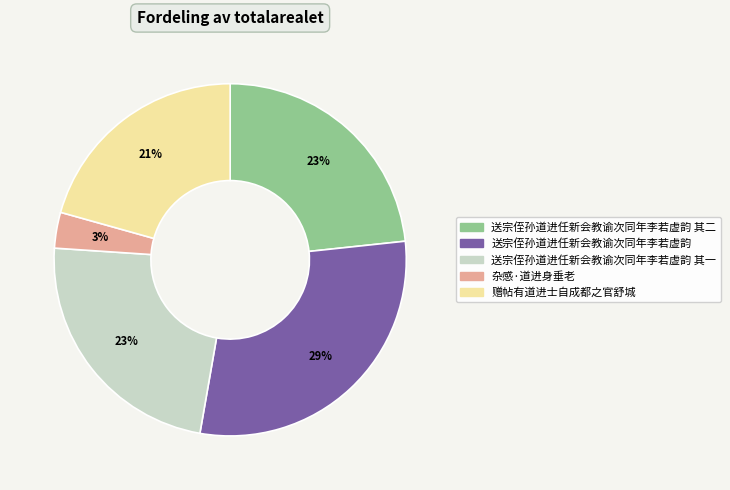

To the nearest percent, what is the difference between the largest and smallest slice percentages?

26%